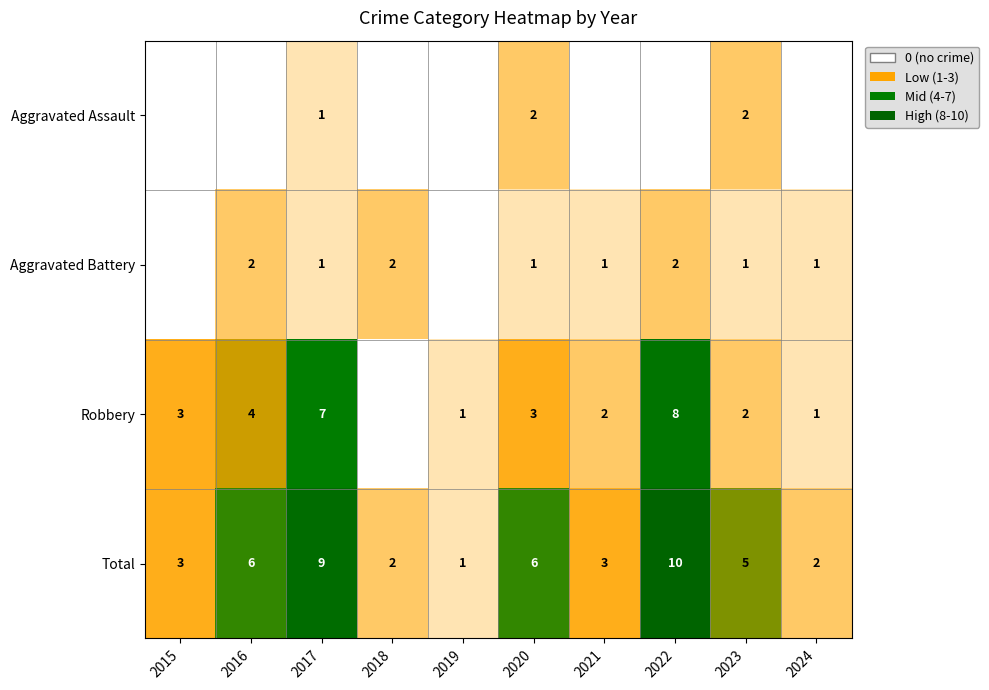

The Robbery series shows 7 at 2017. True or false?

True